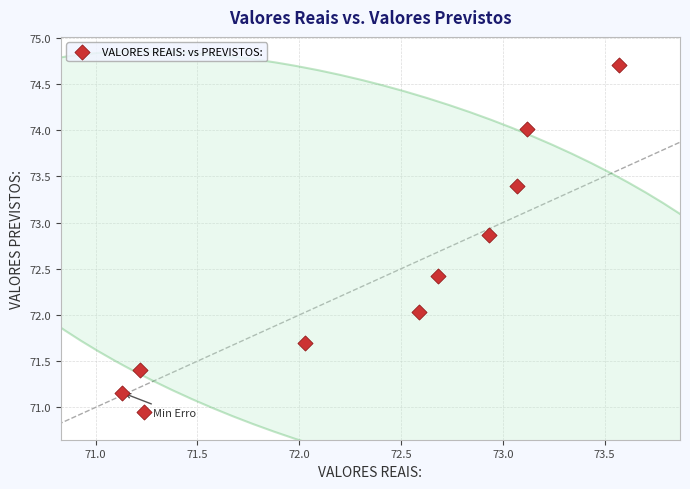

What is the range of Y values (max minus min)?

3.8